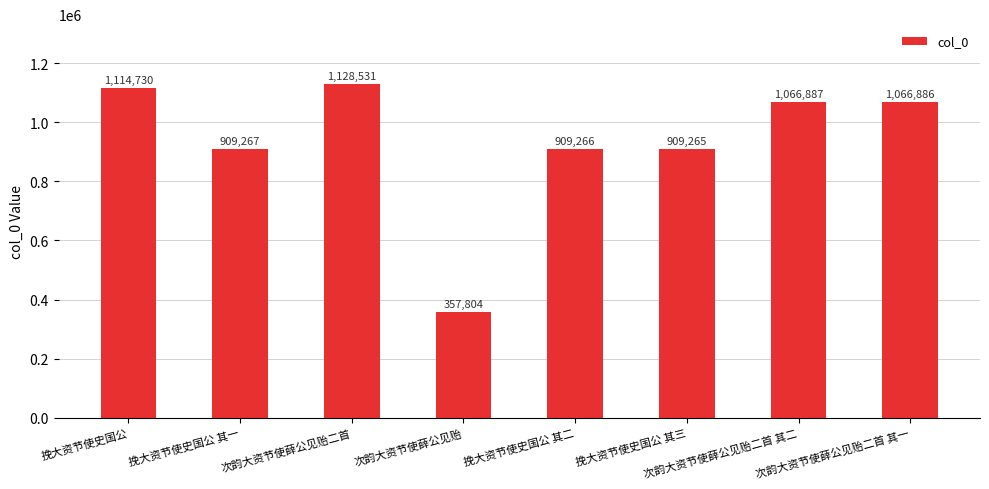

Where does the data first go above 1066886?

挽大资节使史国公